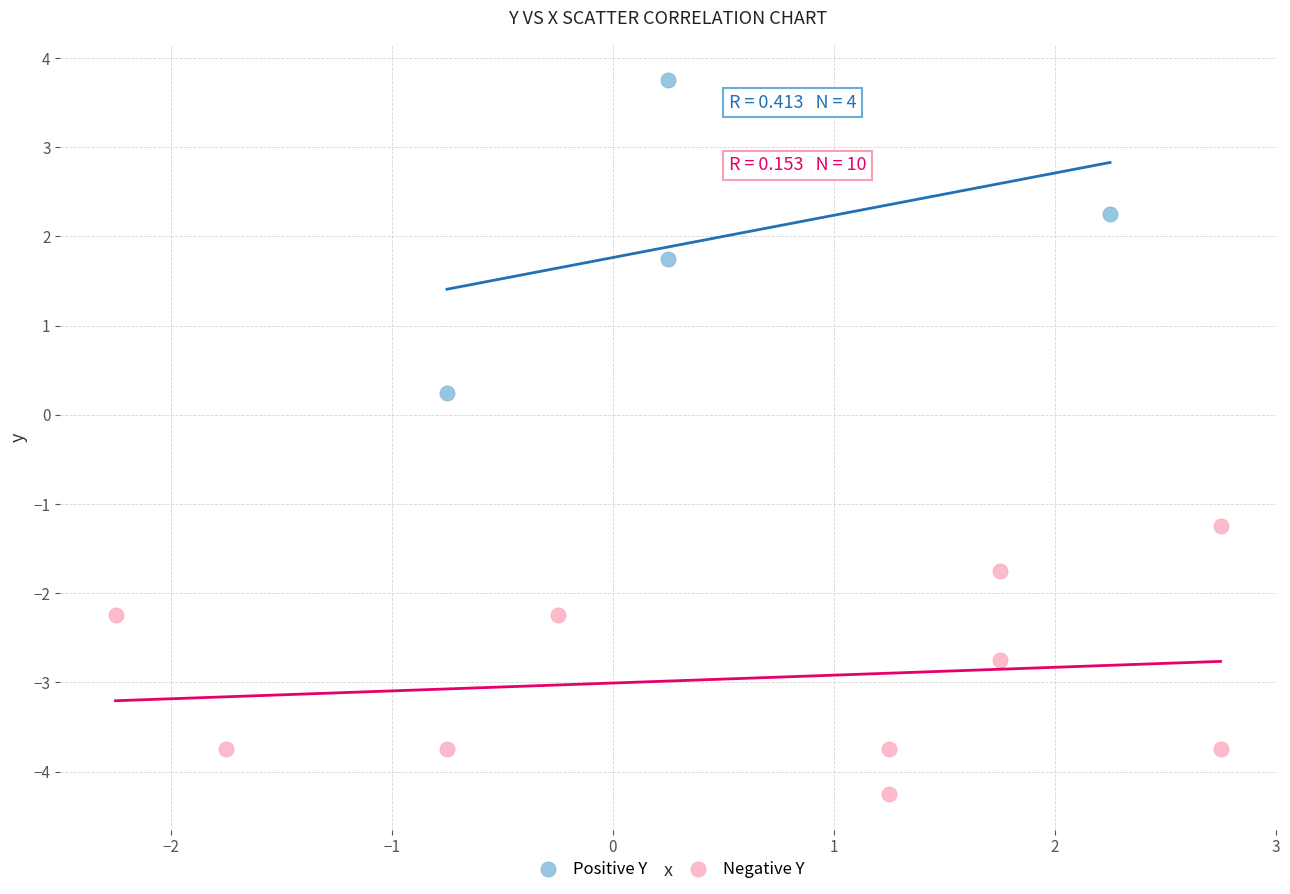

Which series contains the highest Y value?

Positive Y